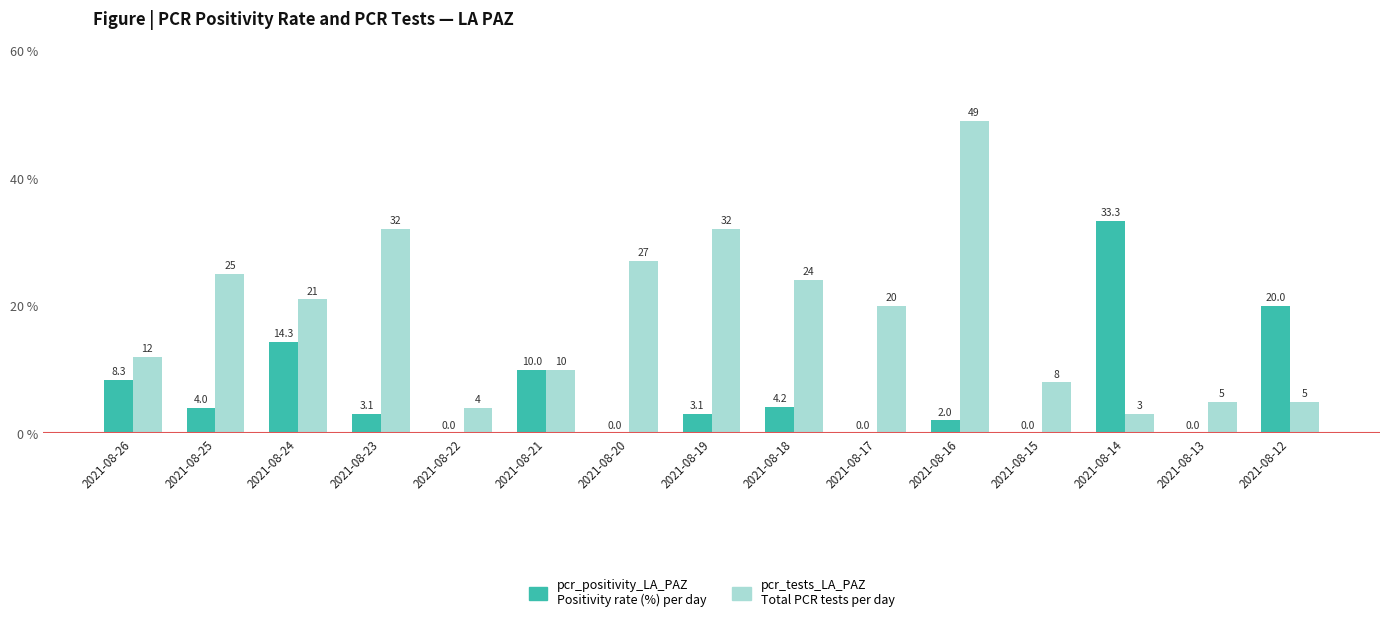

At which category is the sum across all series the highest?

2021-08-16